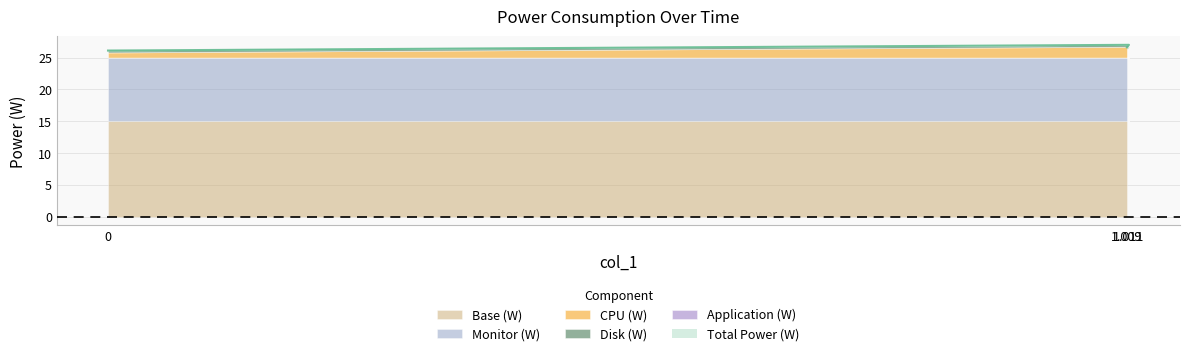

What is the sum of the Disk (W) values at 0 and 1.011?

0.6